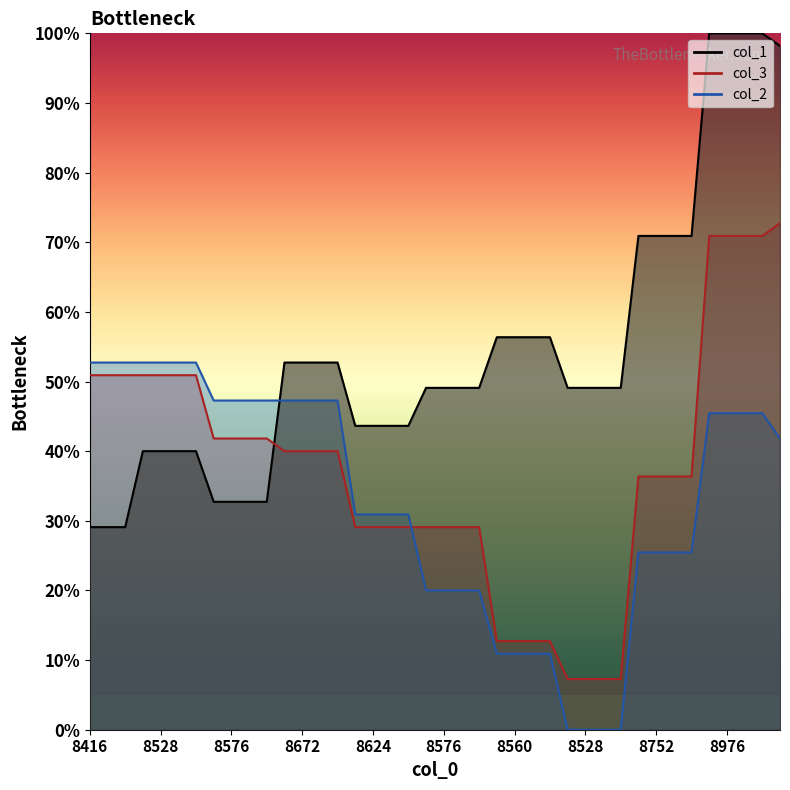

Is the value of col_1 at 8560 greater than the value of col_2 at 16?

Yes